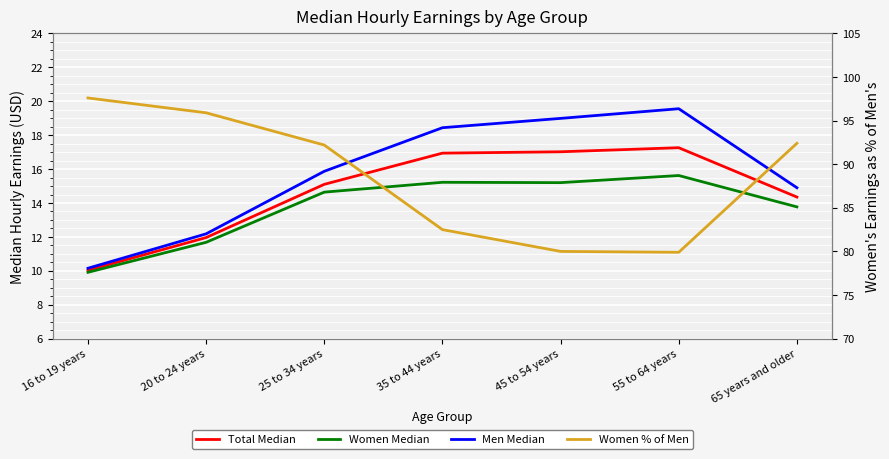

Is this an area chart (filled region under the line)?

No